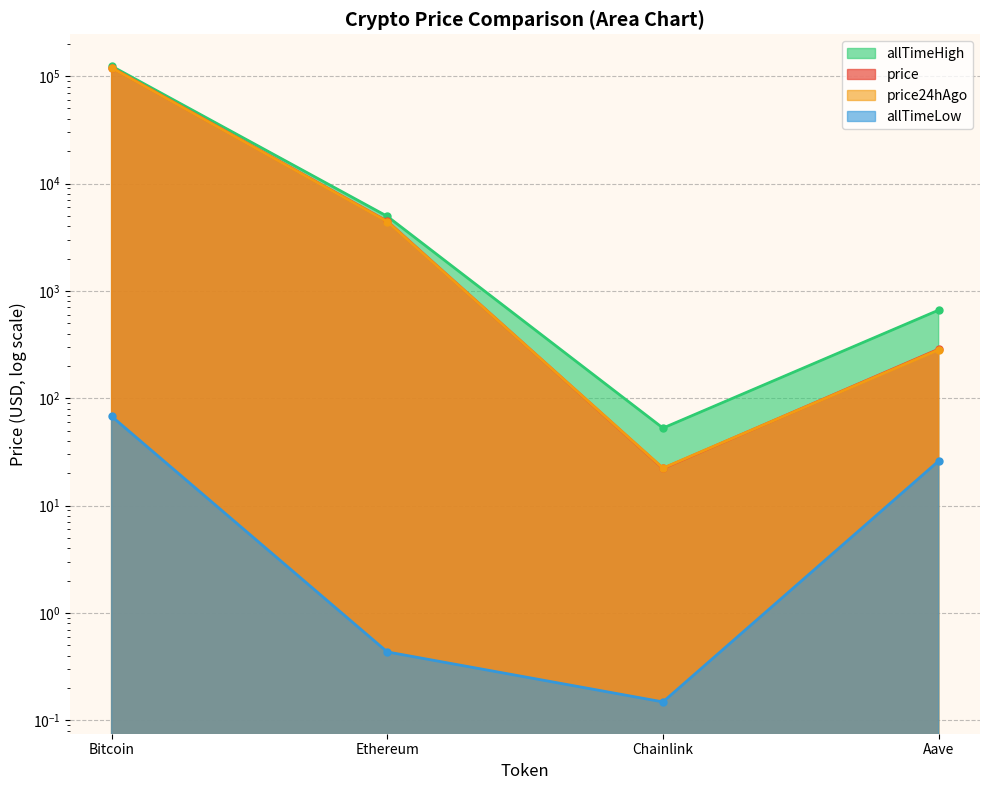

True or false: price has more than 0 points higher than both neighbors.

False